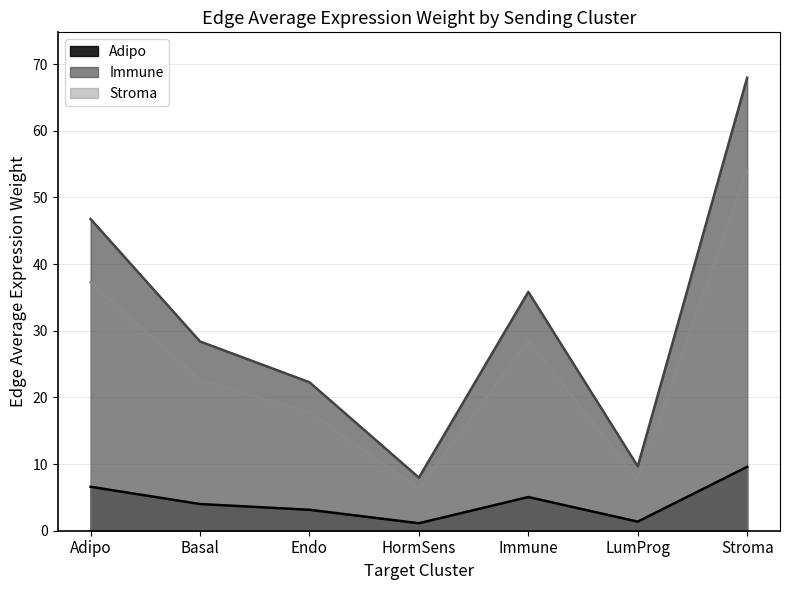

Does the chart display data point markers on the line(s)?

No